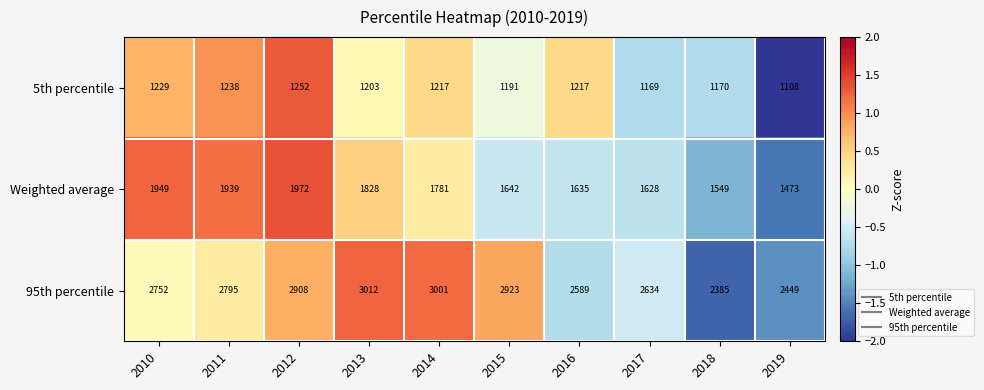

At 2013, list the series in order from largest to smallest.

95th percentile, Weighted average, 5th percentile